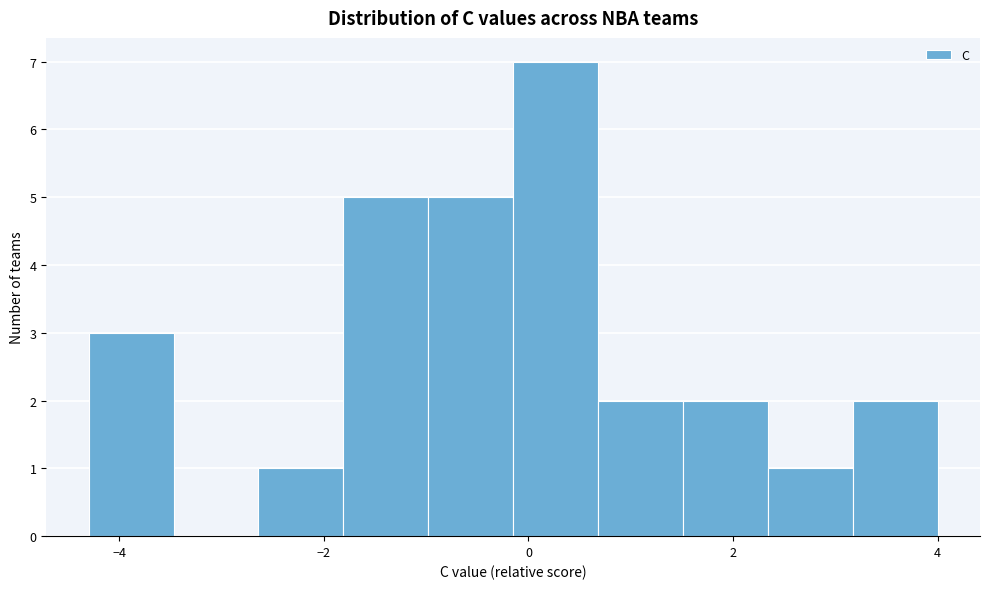

What is the height of the bar covering 1.6 to 2.4 on the x-axis? Neither the bar edges nor the heights are printed on the chart, so give them approximately, as read against the axes.

2